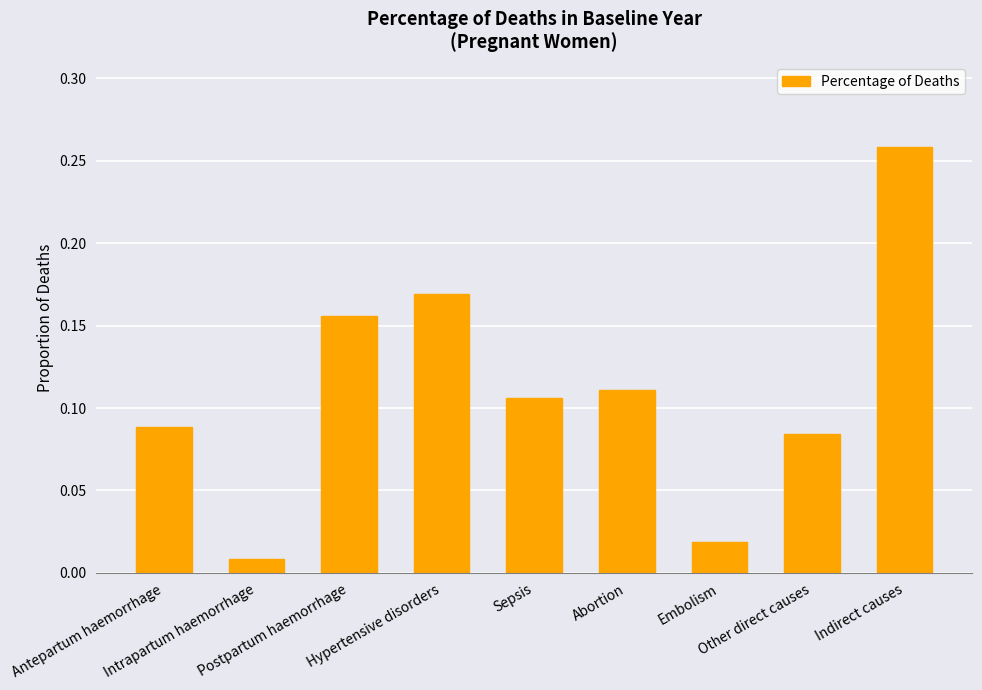

What is the sum of all values?

1.0